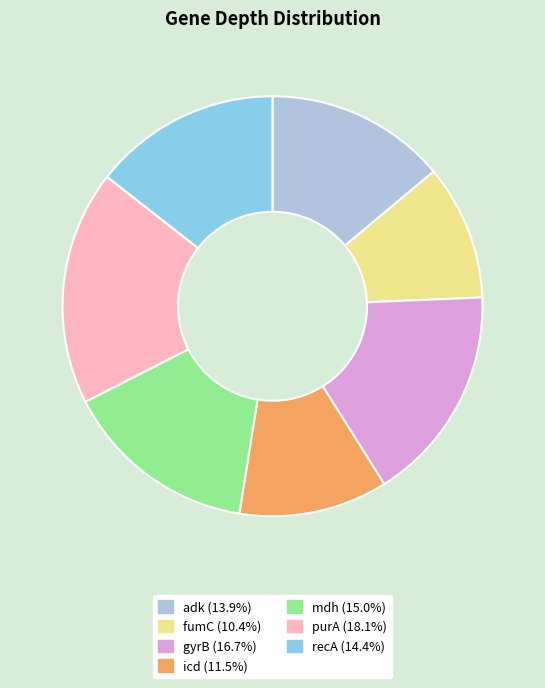

The gyrB slice represents 3% of the pie. True or false?

False